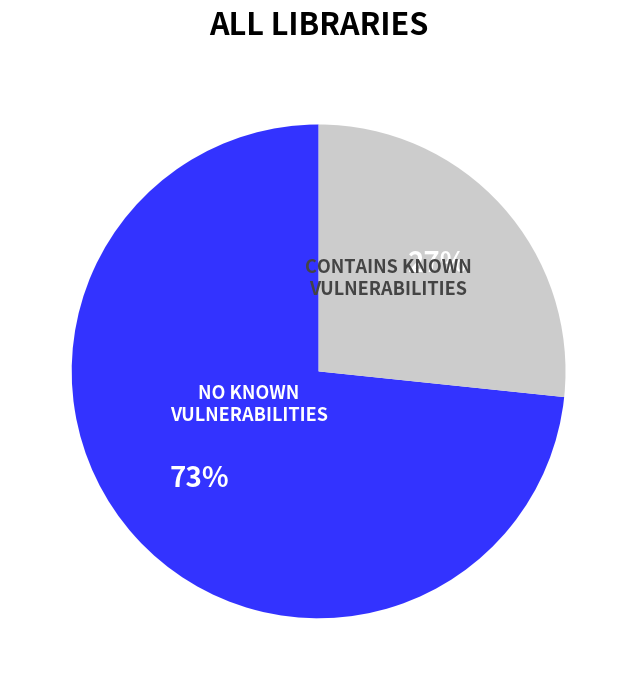

Is there a majority slice in this chart?

Yes